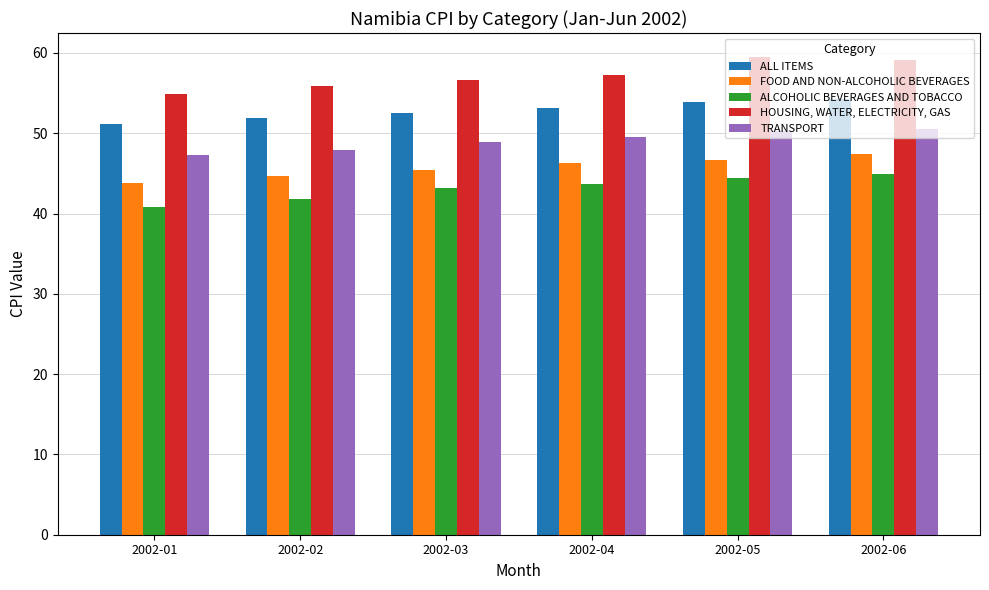

At which label does ALL ITEMS reach its minimum?

2002-01